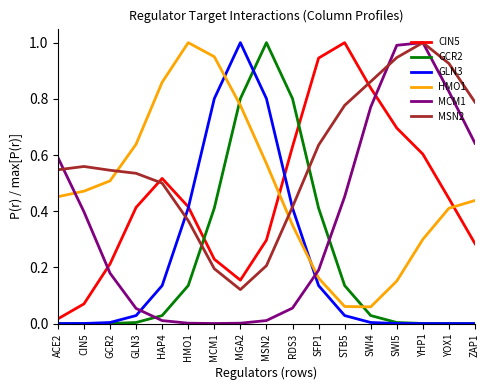

At how many categories does at least one series exceed 0?

17